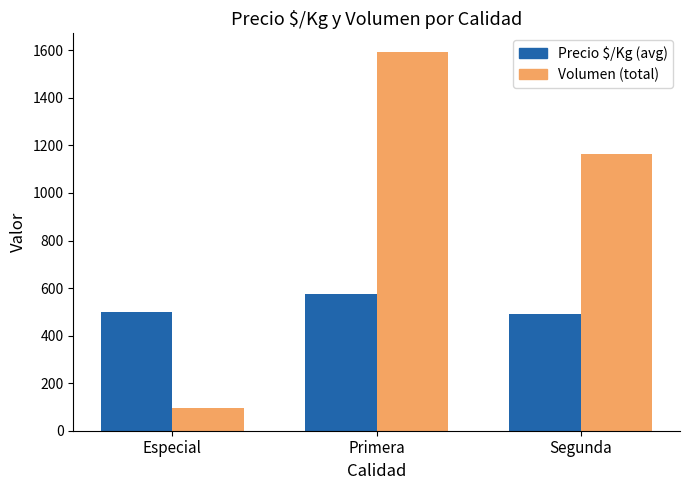

Is it true that Volumen (total) equals 94 at Especial?

True